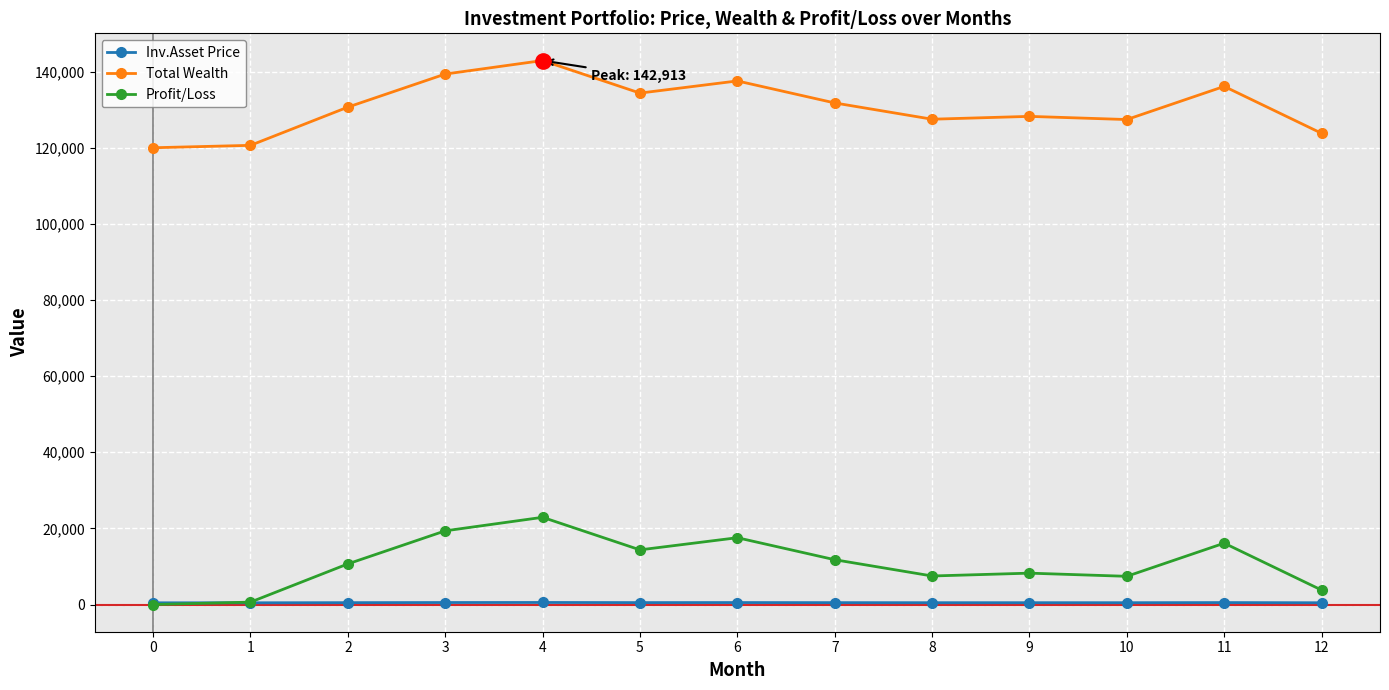

What is the value of the Inv.Asset Price point at the 10th from the left?

480.9